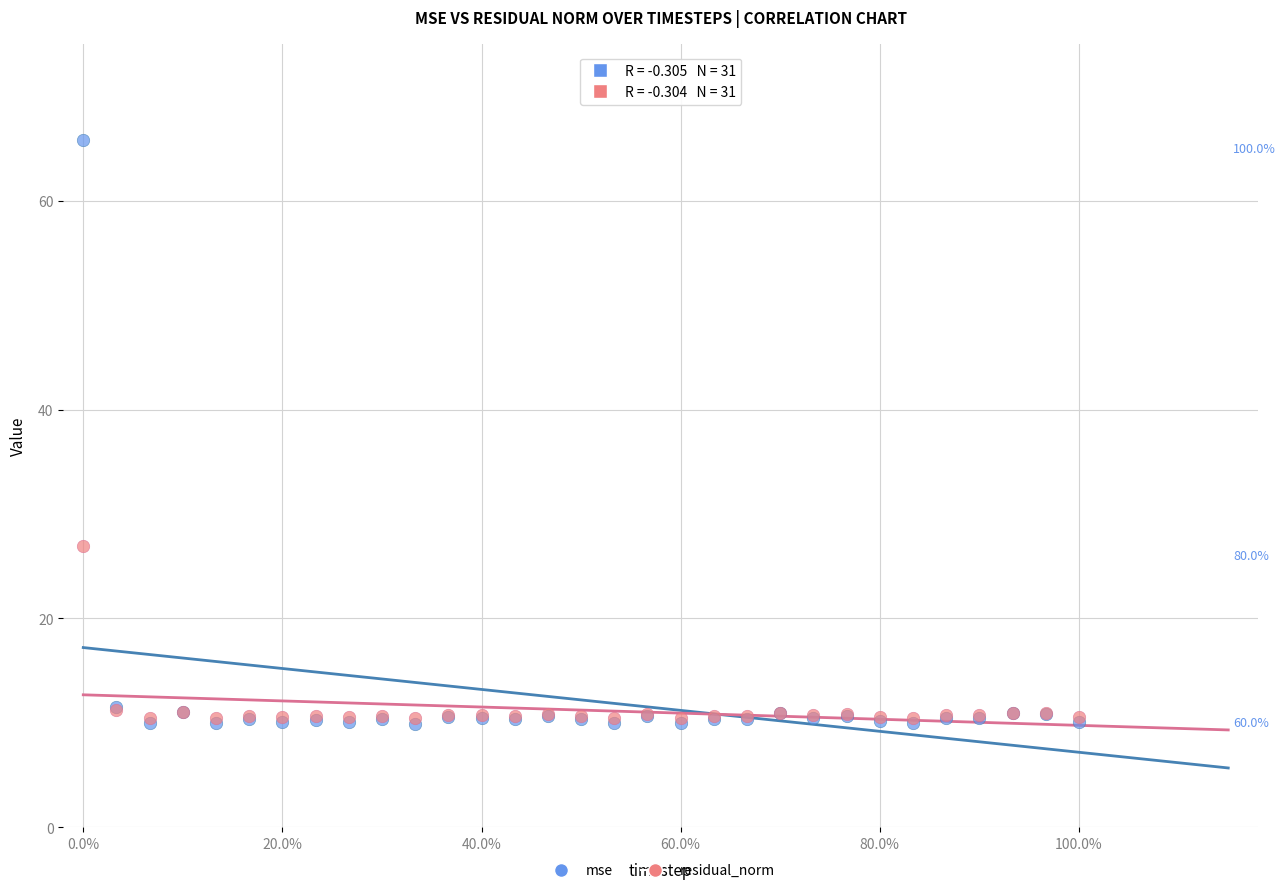

Across all series, what Y value is closest to 37?

26.9